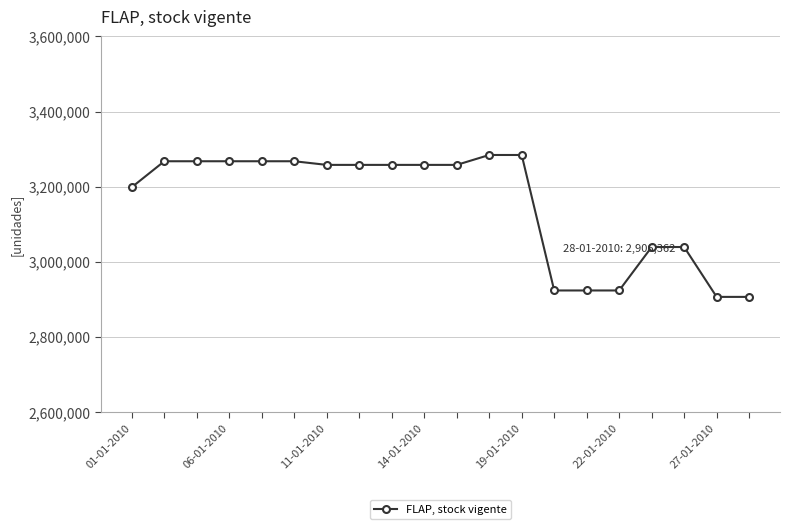

What is the minimum value shown in the chart?

2906362